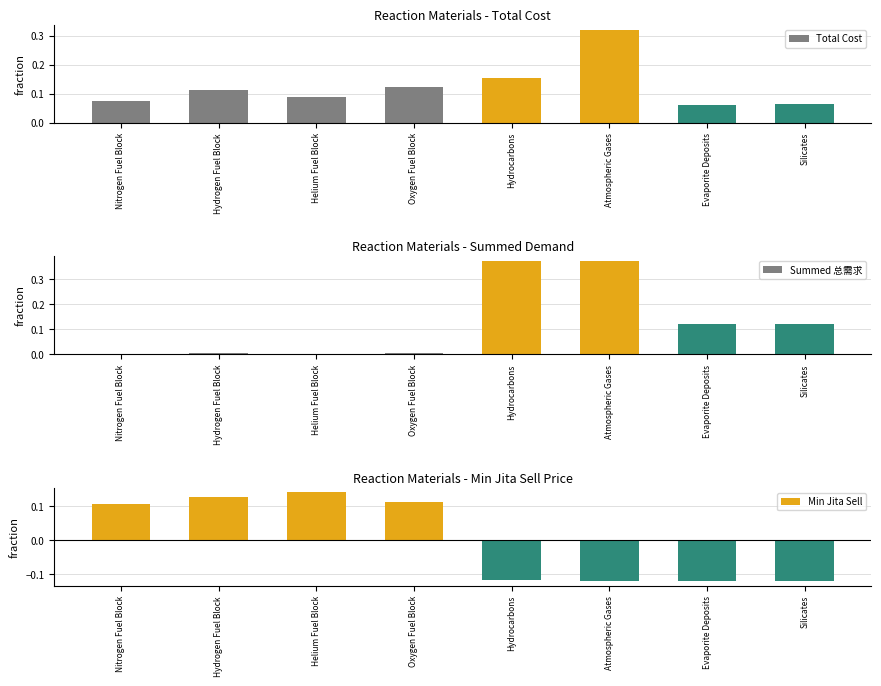

Is it true that Min Jita Sell equals 0.1 at Hydrogen Fuel Block?

True